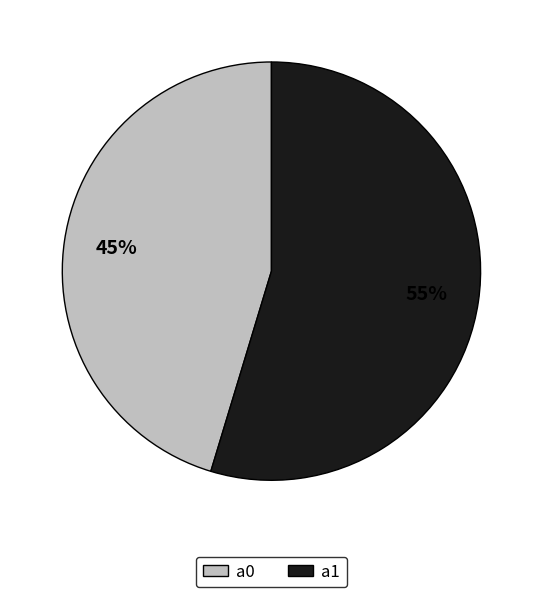

To the nearest percent, what portion does a0 represent?

45%